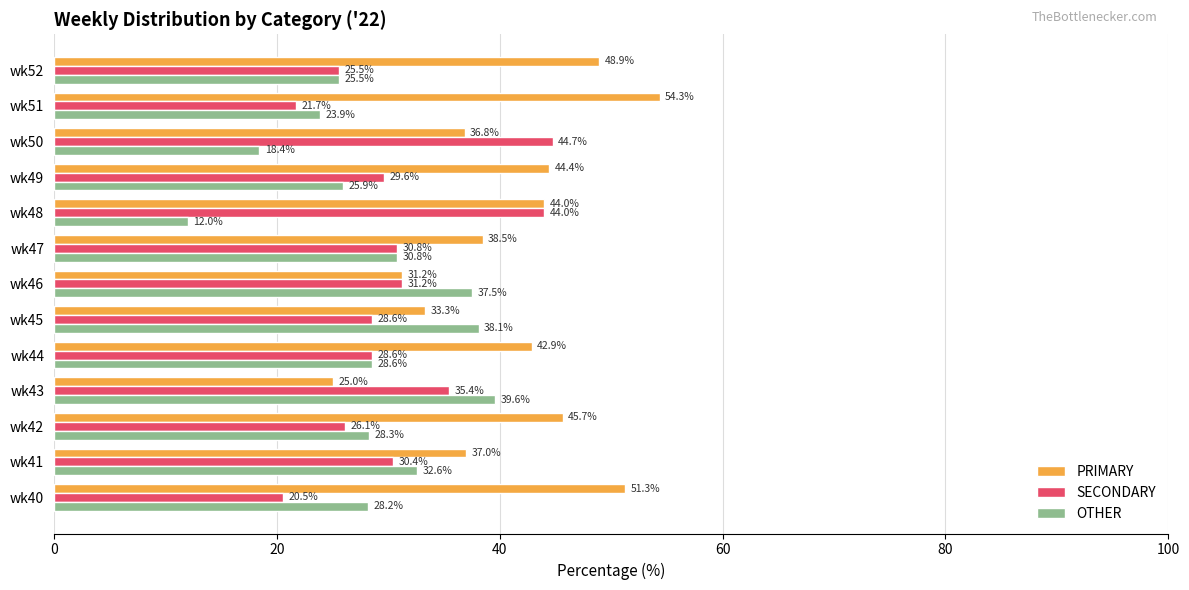

Count the number of data series in this chart.

3